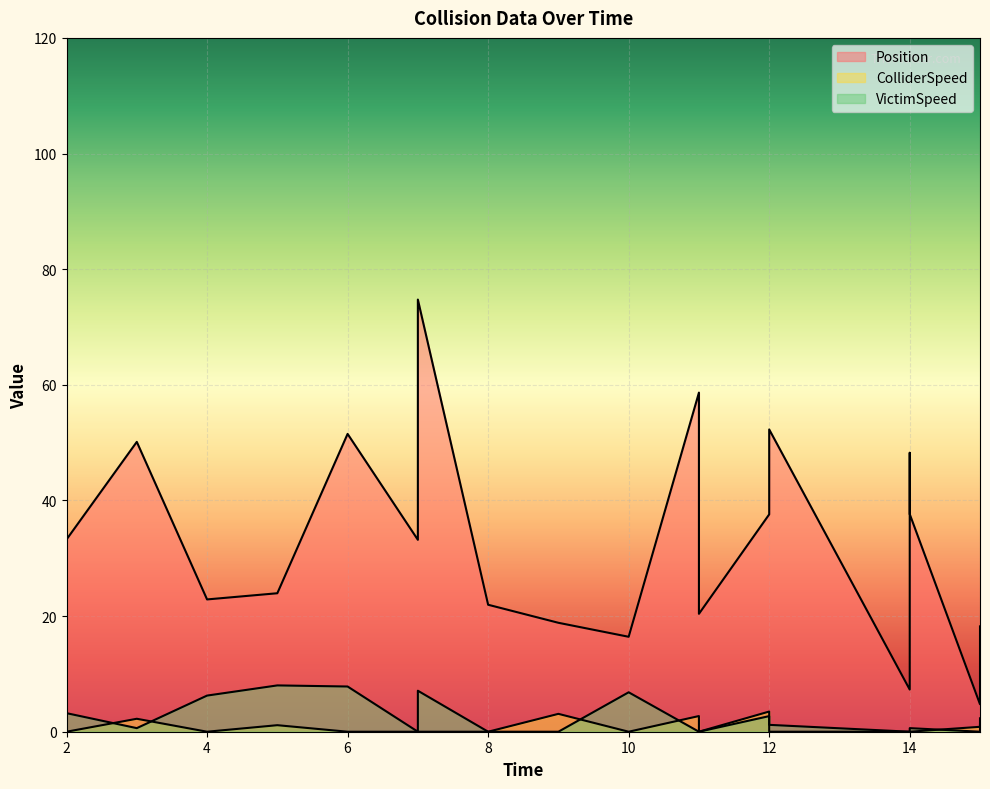

What is the difference between the ColliderSpeed values at 15.0 and 6.0?

2.3